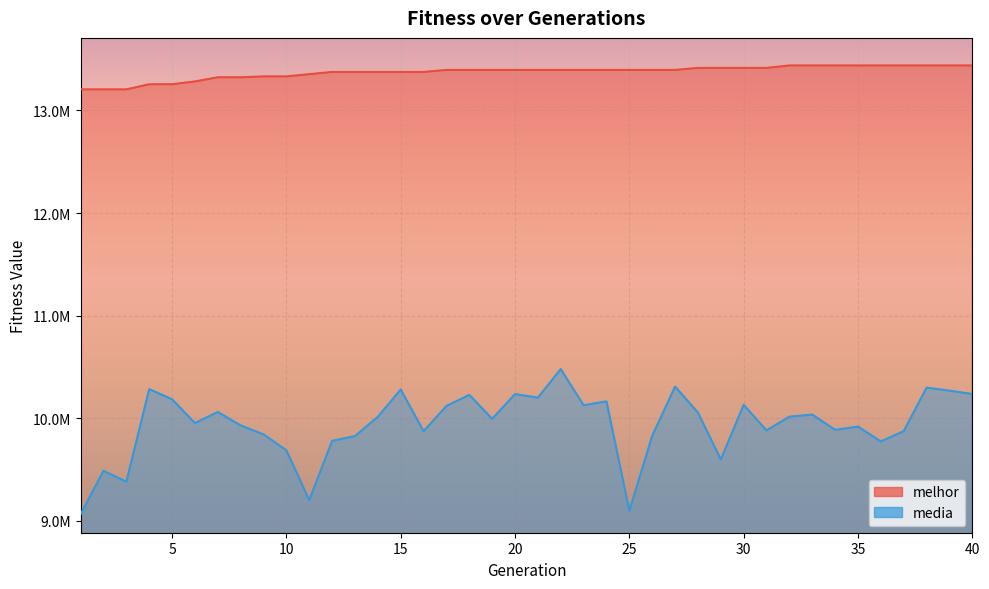

At 22, list the series in order from largest to smallest.

melhor, media